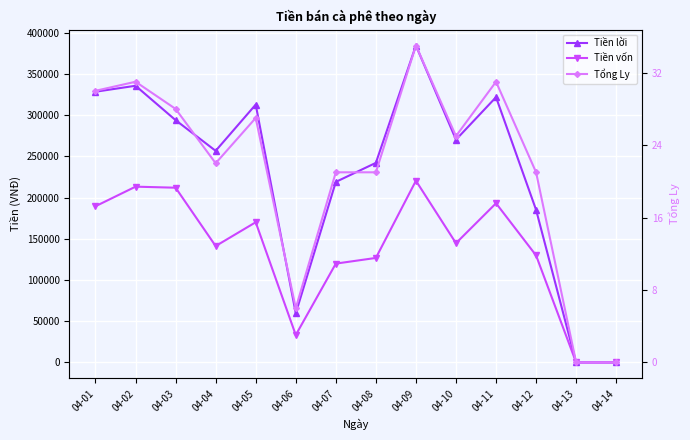

How many interior local peaks does the Tổng Ly series have?

4